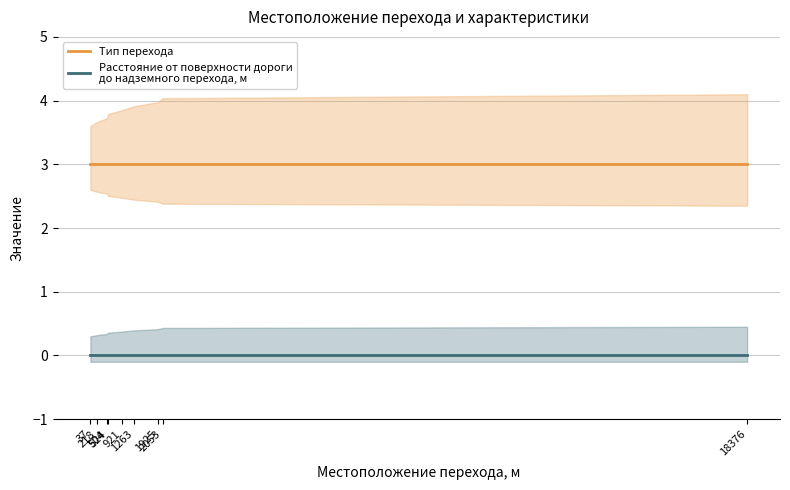

True or false: Расстояние от поверхности дороги
до надземного перехода, м and Тип перехода cross at least once.

False